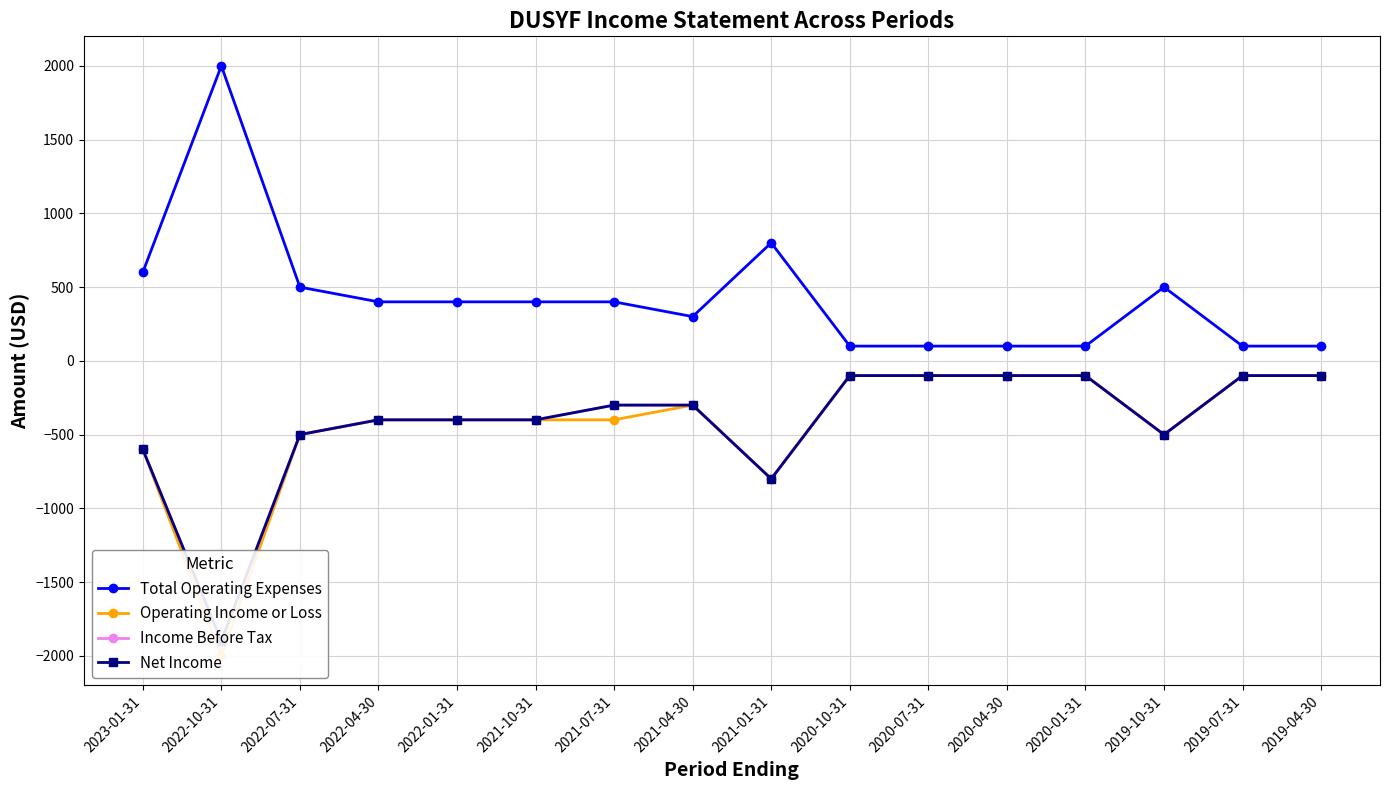

Where does the Total Operating Expenses series first go above 400?

2023-01-31